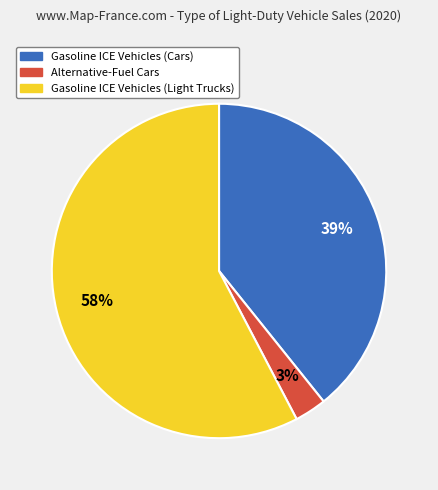

To the nearest percent, what percentage of the pie is Gasoline ICE Vehicles (Cars)?

39%